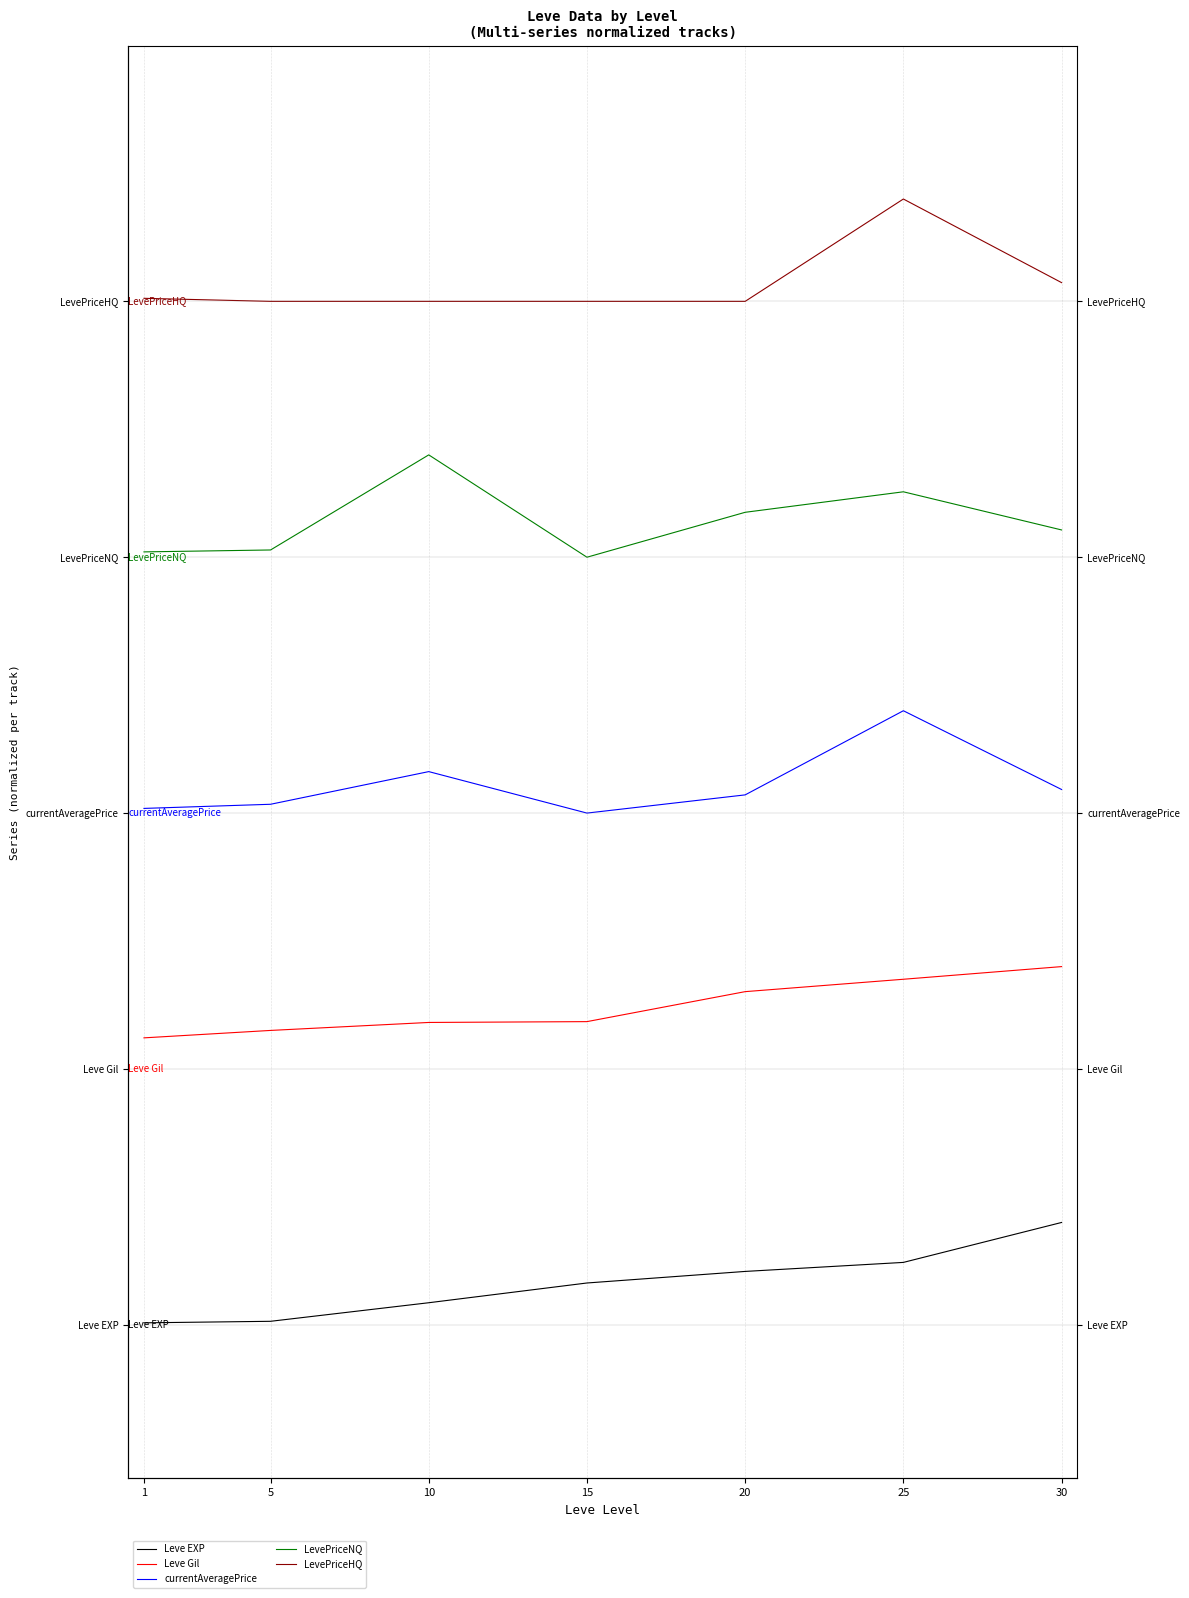

How many categories are shown in the chart?

7